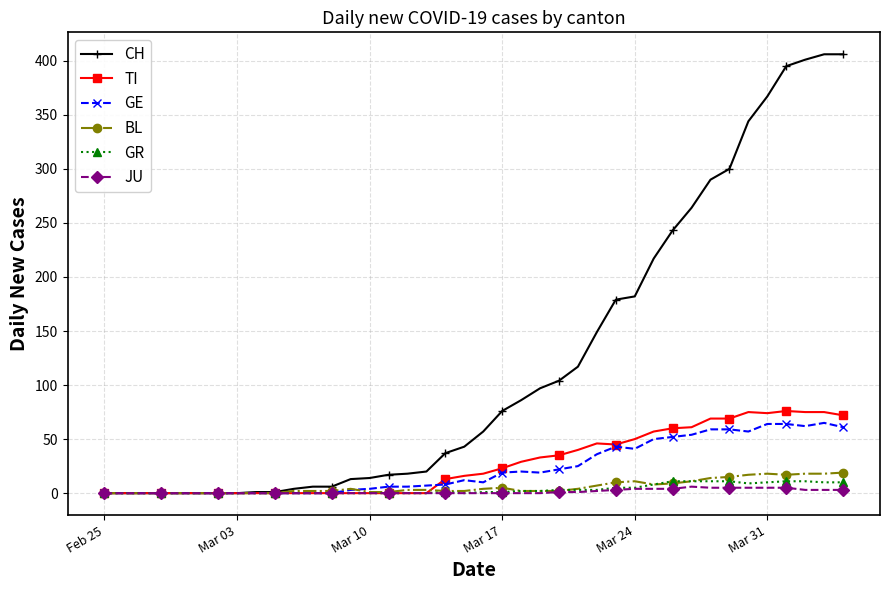

What is the average value of the TI series?

28